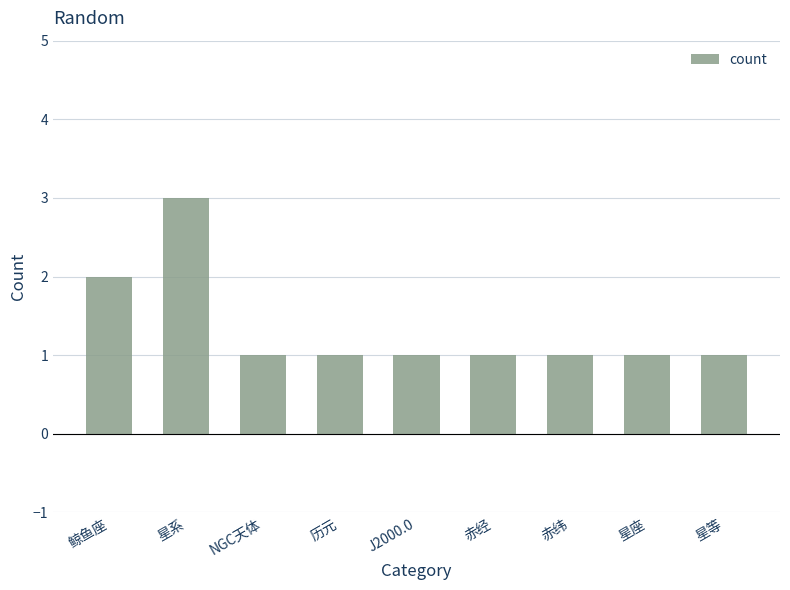

Reading left to right, extract all data points from this chart.

鲸鱼座=2	星系=3	NGC天体=1	历元=1	J2000.0=1	赤经=1	赤纬=1	星座=1	星等=1